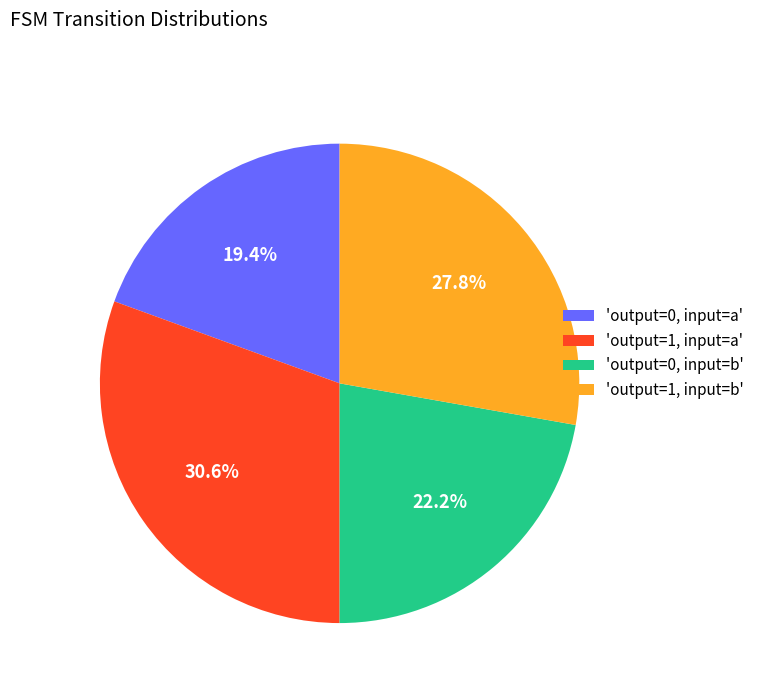

Does any single category account for the majority?

No